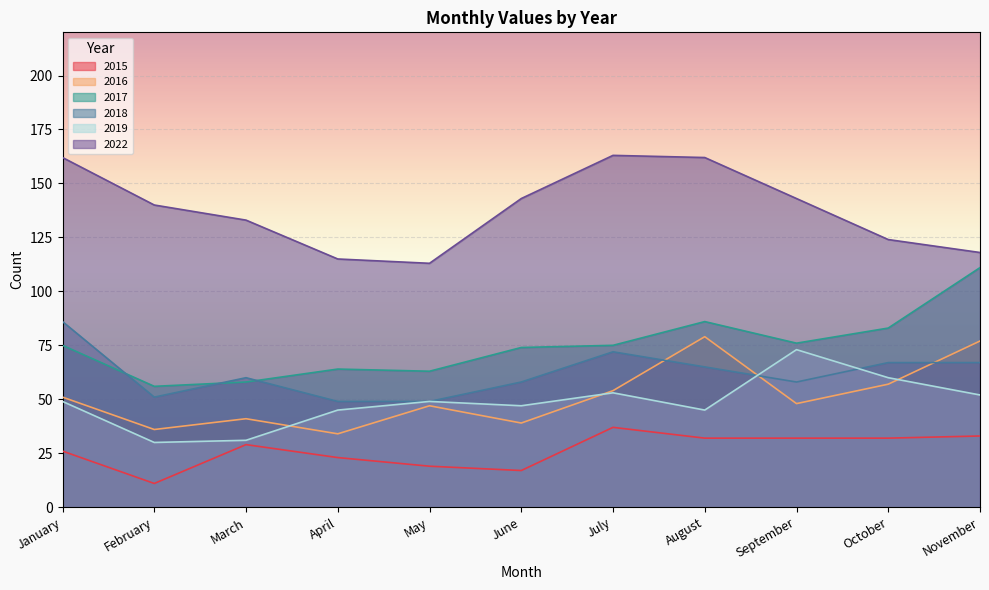

Where is 2017 nearest to the value 83?

October